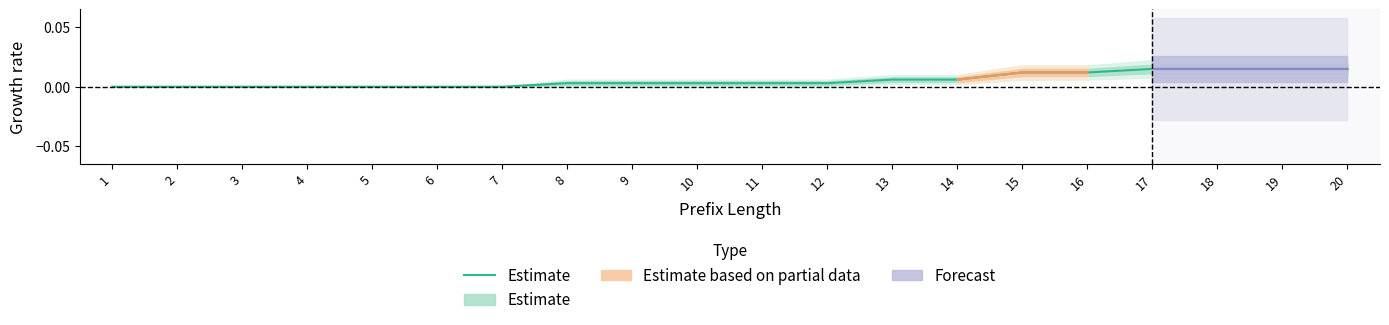

List the labels in order of value, smallest first.

1, 2, 3, 4, 5, 6, 7, 8, 9, 10, 11, 12, 13, 14, 15, 16, 17, 18, 19, 20